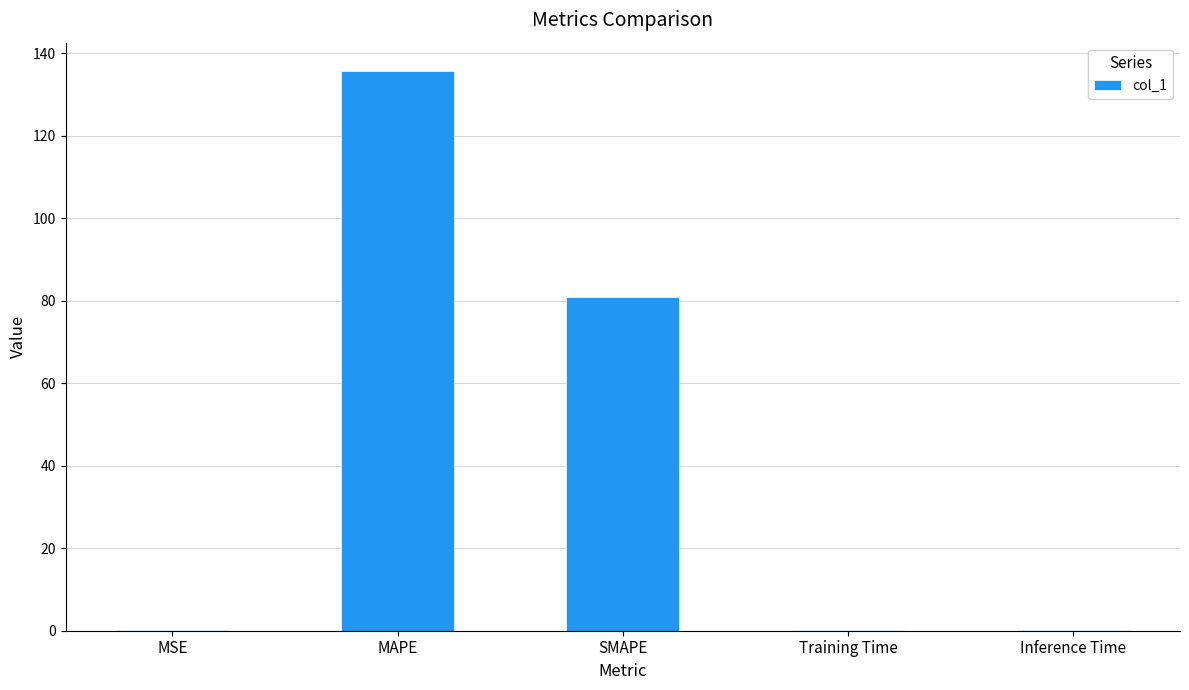

What is the approximate value at MAPE?

135.7